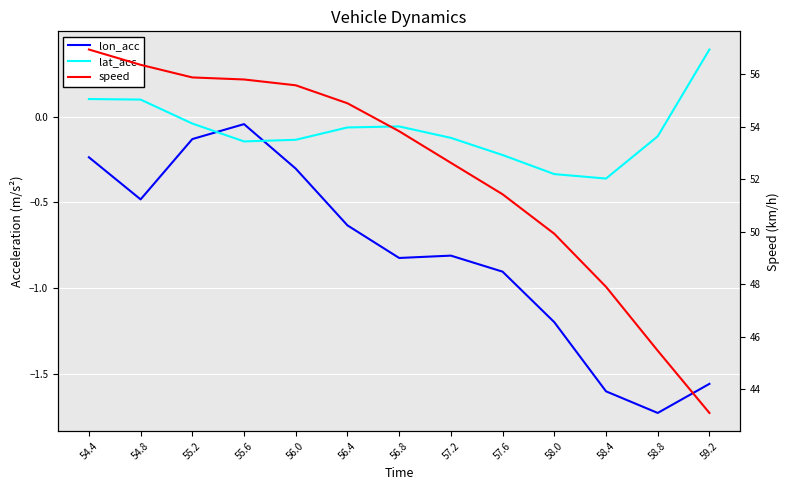

What position from the left is 56.8?

7